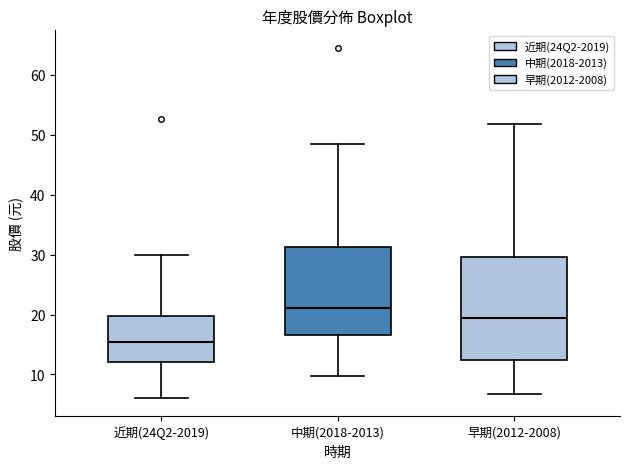

Comparing the boxes themselves (not the whiskers), which one is the tallest?

早期(2012-2008)